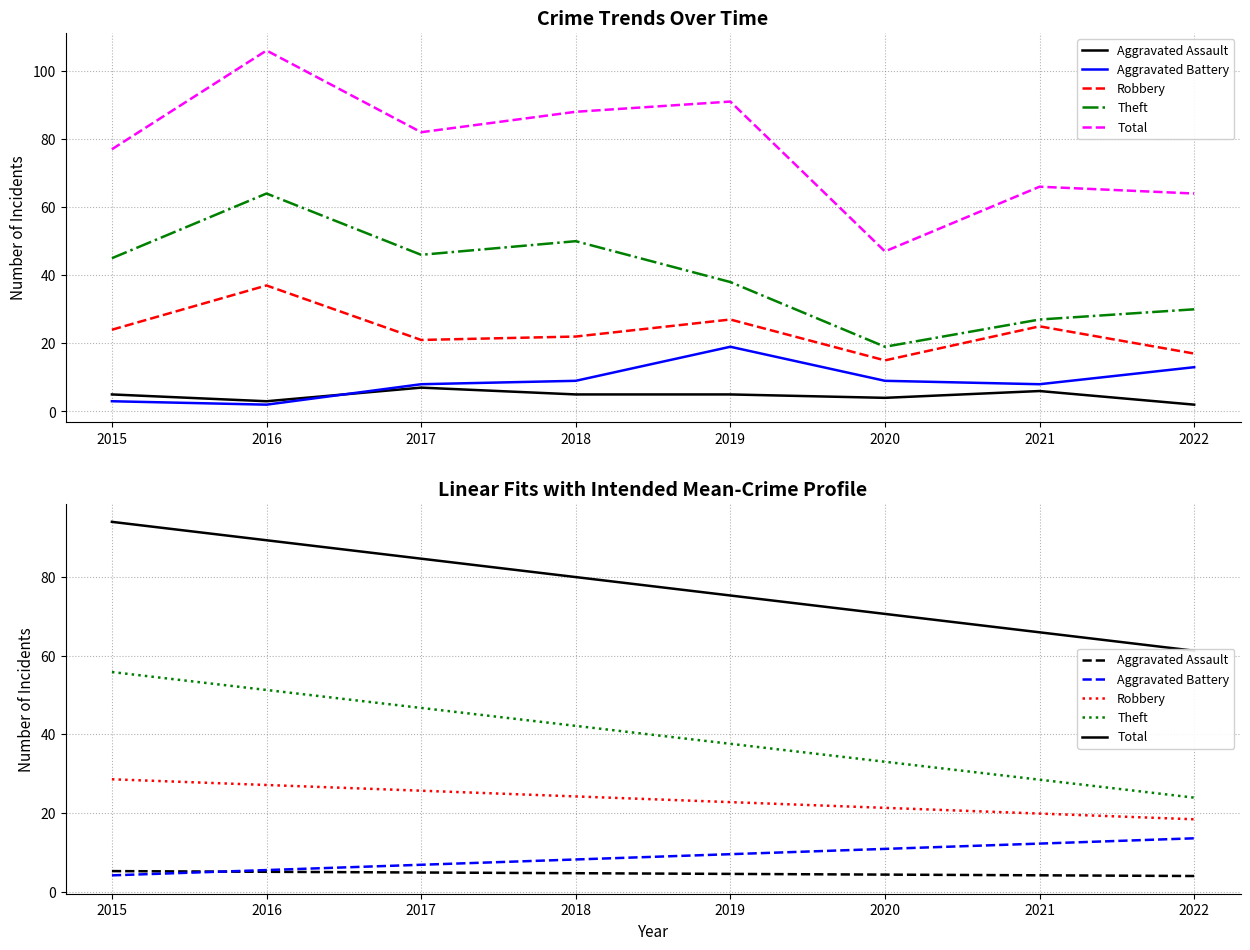

True or false: Aggravated Battery and Robbery cross at least once.

False